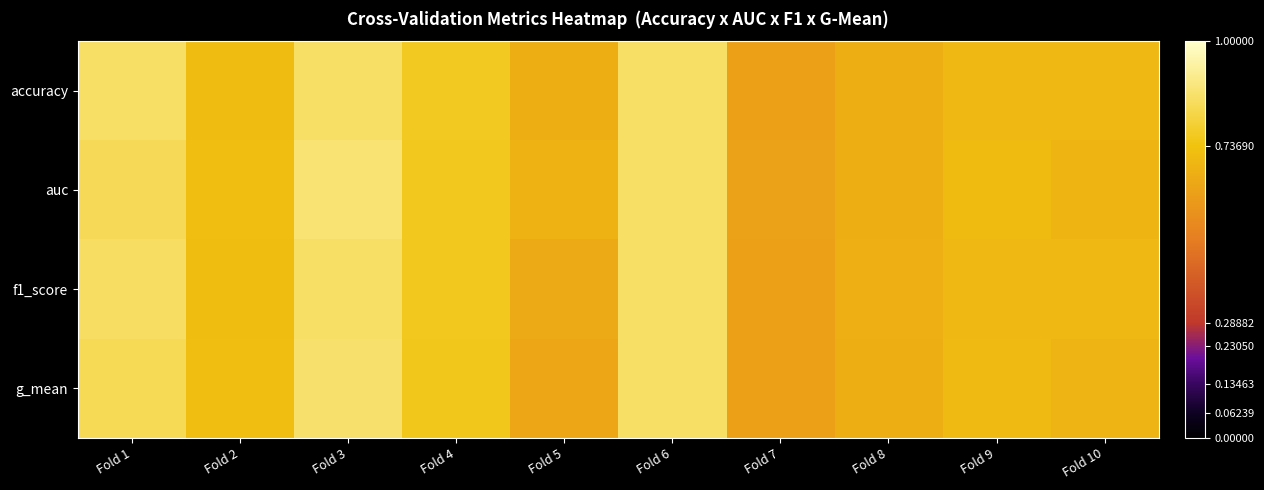

Reading right to left, extract all data points from this chart.

accuracy: Fold 10=0.7	Fold 9=0.7	Fold 8=0.7	Fold 7=0.6	Fold 6=0.9	Fold 5=0.7	Fold 4=0.8	Fold 3=0.9	Fold 2=0.7	Fold 1=0.9
auc: Fold 10=0.7	Fold 9=0.7	Fold 8=0.7	Fold 7=0.6	Fold 6=0.9	Fold 5=0.7	Fold 4=0.8	Fold 3=0.9	Fold 2=0.7	Fold 1=0.8
f1_score: Fold 10=0.7	Fold 9=0.7	Fold 8=0.7	Fold 7=0.6	Fold 6=0.9	Fold 5=0.7	Fold 4=0.8	Fold 3=0.9	Fold 2=0.7	Fold 1=0.9
g_mean: Fold 10=0.7	Fold 9=0.7	Fold 8=0.7	Fold 7=0.6	Fold 6=0.9	Fold 5=0.6	Fold 4=0.8	Fold 3=0.9	Fold 2=0.7	Fold 1=0.8